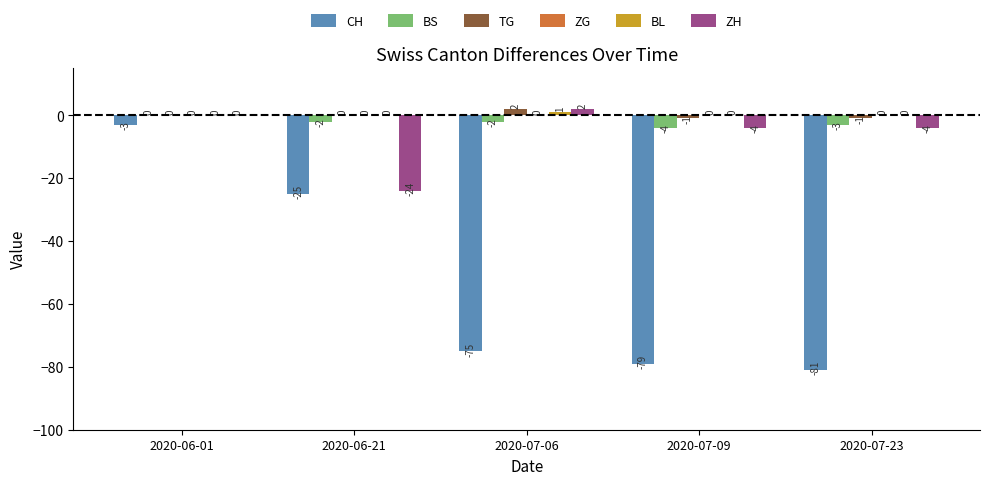

What is the highest value of the CH series?

-3